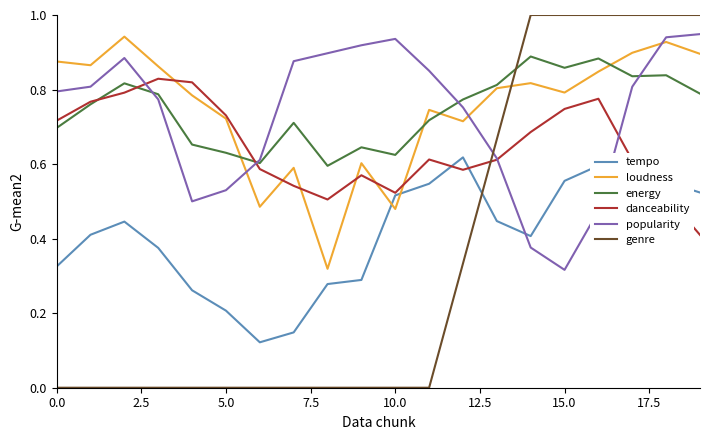

How many intersections are there between loudness and popularity?

3